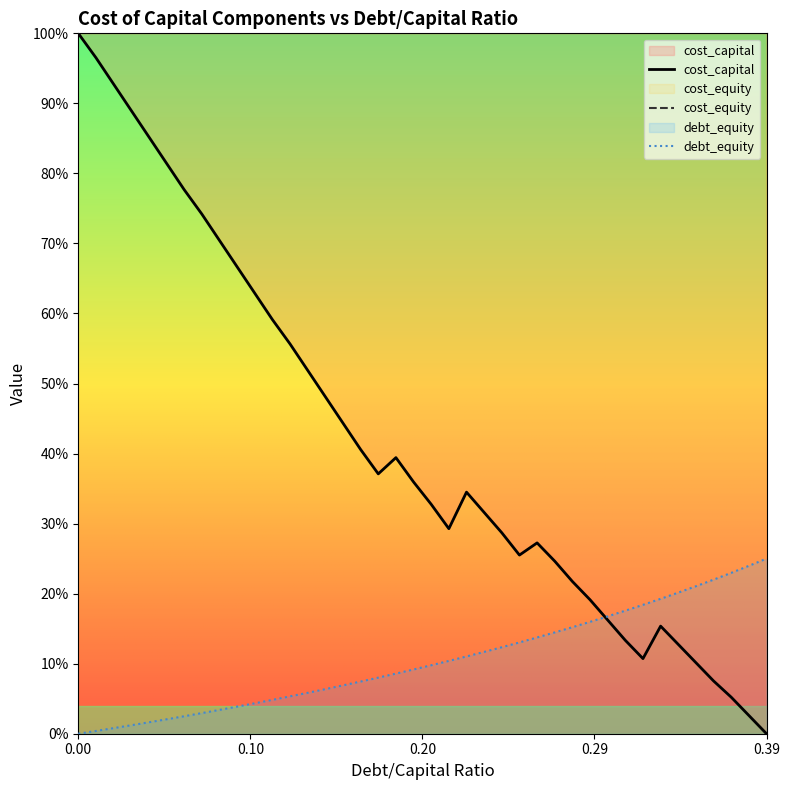

At which label does debt_capital reach its peak?

0.39